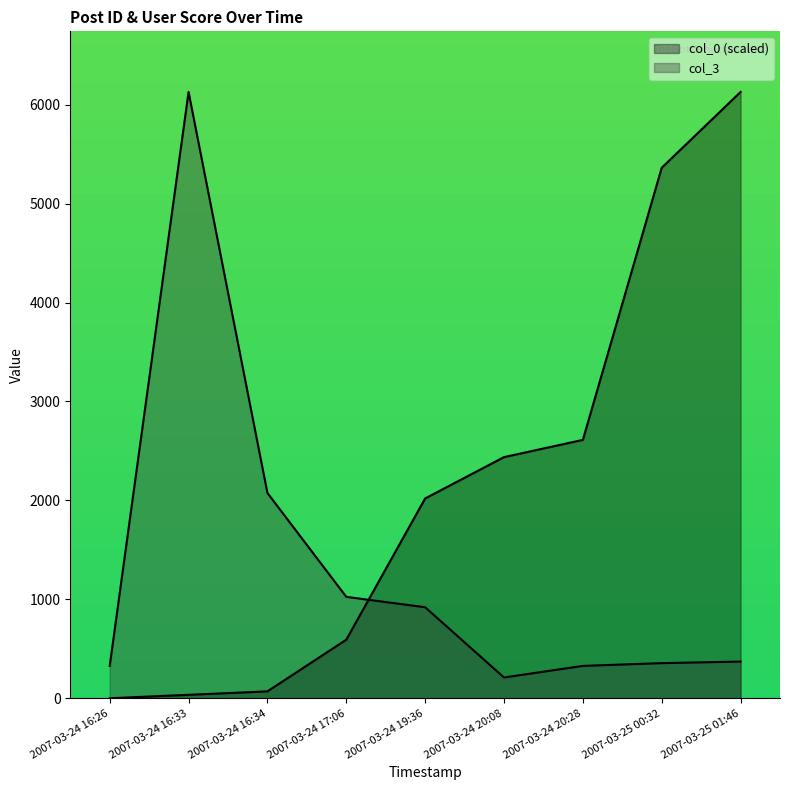

List the labels in order of col_3 value, smallest first.

2007-03-24 20:08, 2007-03-24 16:26, 2007-03-24 20:28, 2007-03-25 00:32, 2007-03-25 01:46, 2007-03-24 19:36, 2007-03-24 17:06, 2007-03-24 16:34, 2007-03-24 16:33